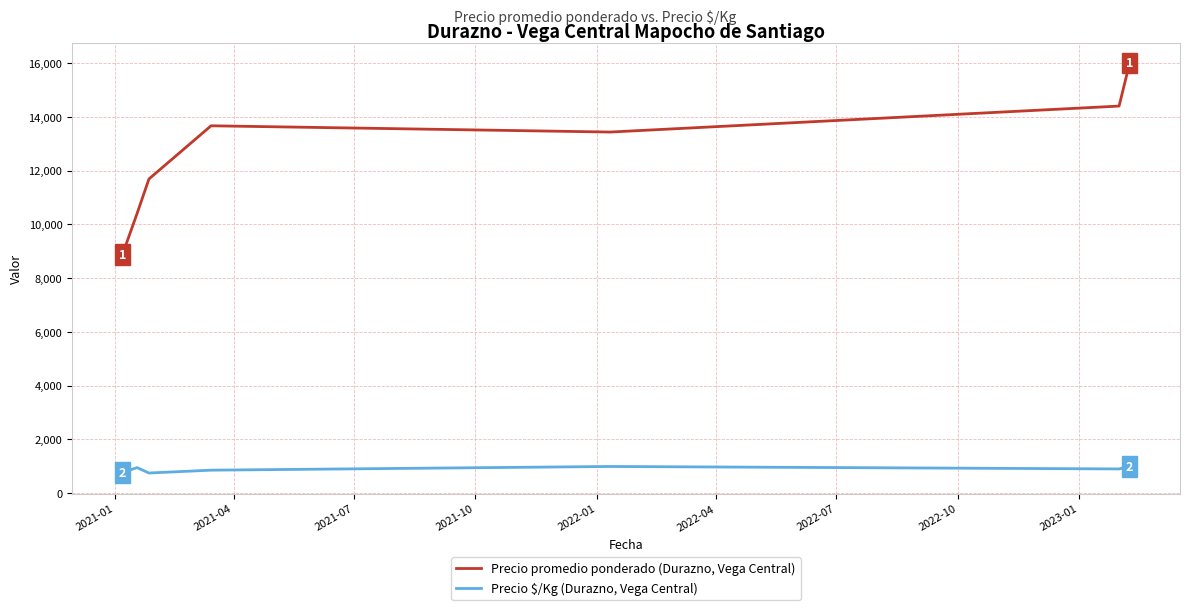

List the series in order of their overall mean, lowest first.

Precio $/Kg (Durazno, Vega Central), Precio promedio ponderado (Durazno, Vega Central)